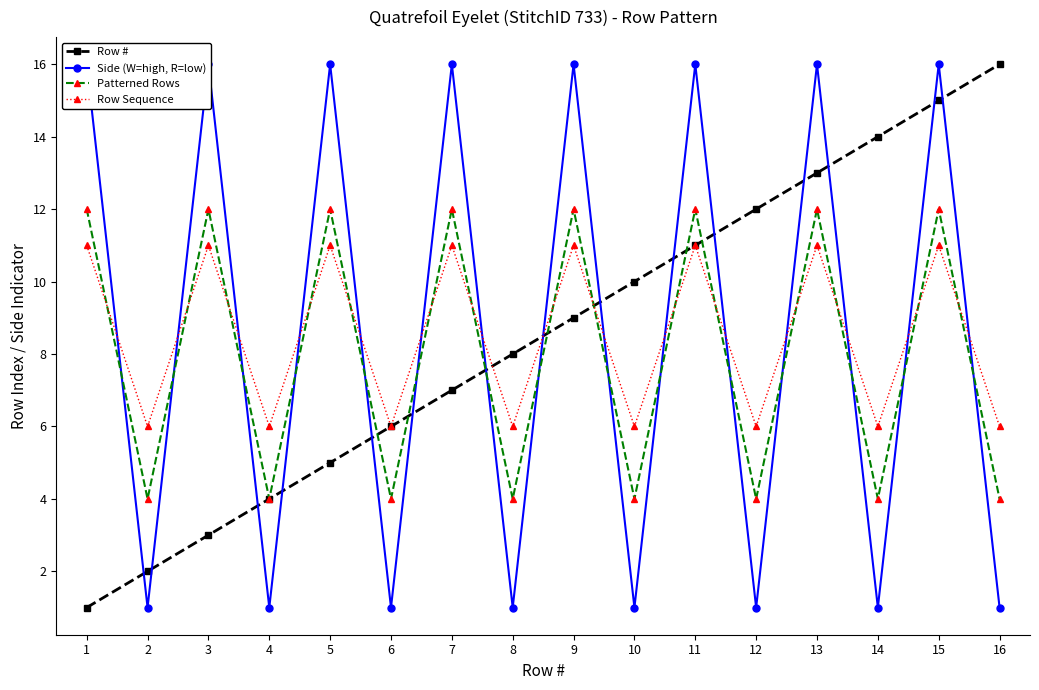

Between 5 and 8, which series saw the biggest shift?

Side (W=high, R=low)